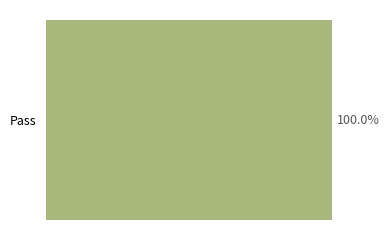

The chart shows a value of 1 at Pass. True or false?

True